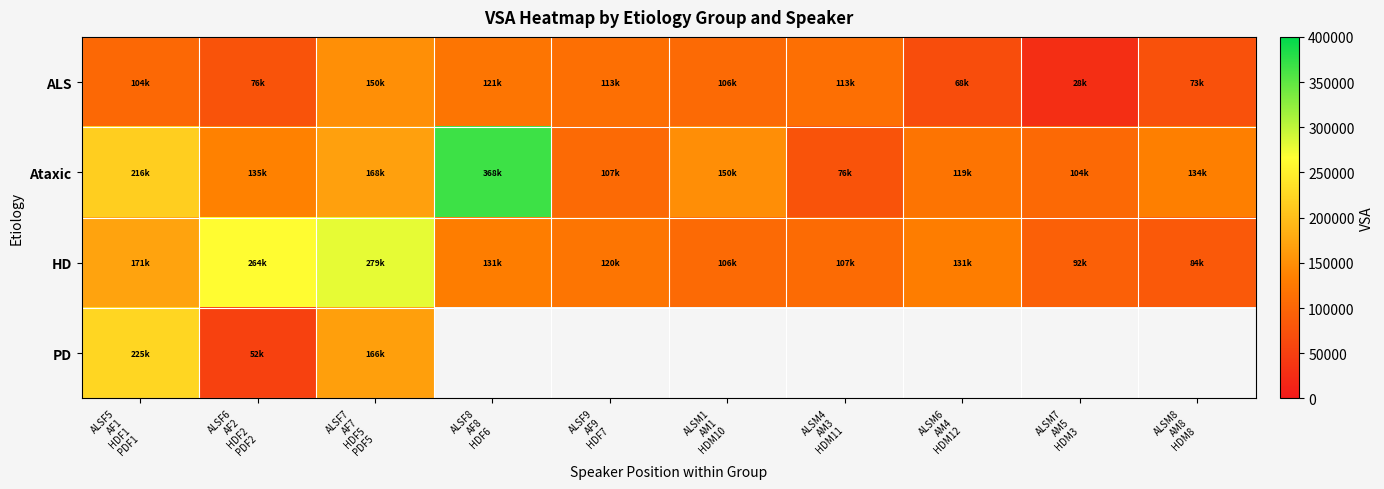

What is the sum of all ALS values?

951725.2